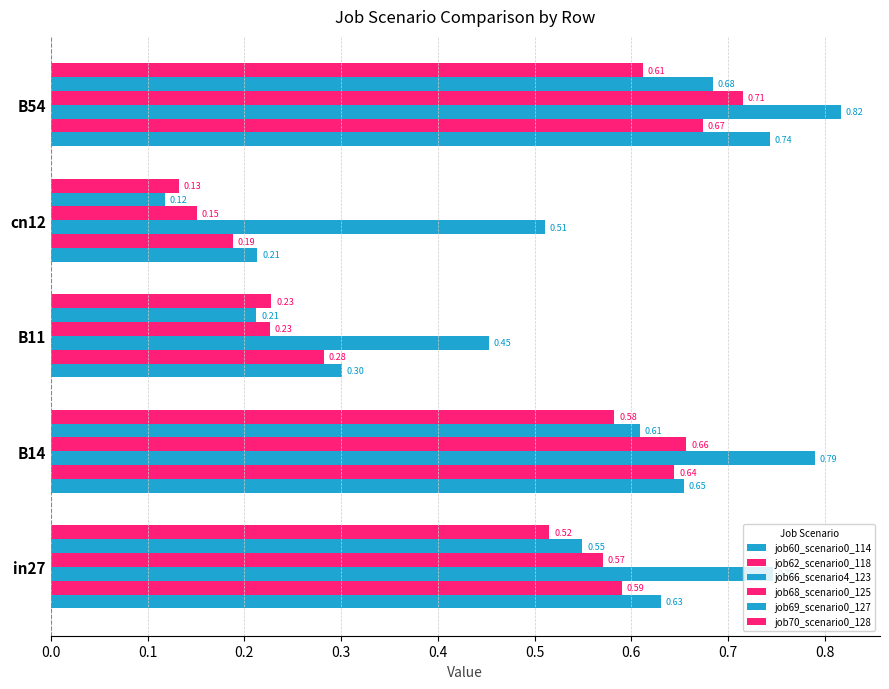

Reading left to right, list all the values displayed in this chart.

job60_scenario0_114: 0.6	0.7	0.3	0.2	0.7
job62_scenario0_118: 0.6	0.6	0.3	0.2	0.7
job66_scenario4_123: 0.7	0.8	0.5	0.5	0.8
job68_scenario0_125: 0.6	0.7	0.2	0.2	0.7
job69_scenario0_127: 0.5	0.6	0.2	0.1	0.7
job70_scenario0_128: 0.5	0.6	0.2	0.1	0.6